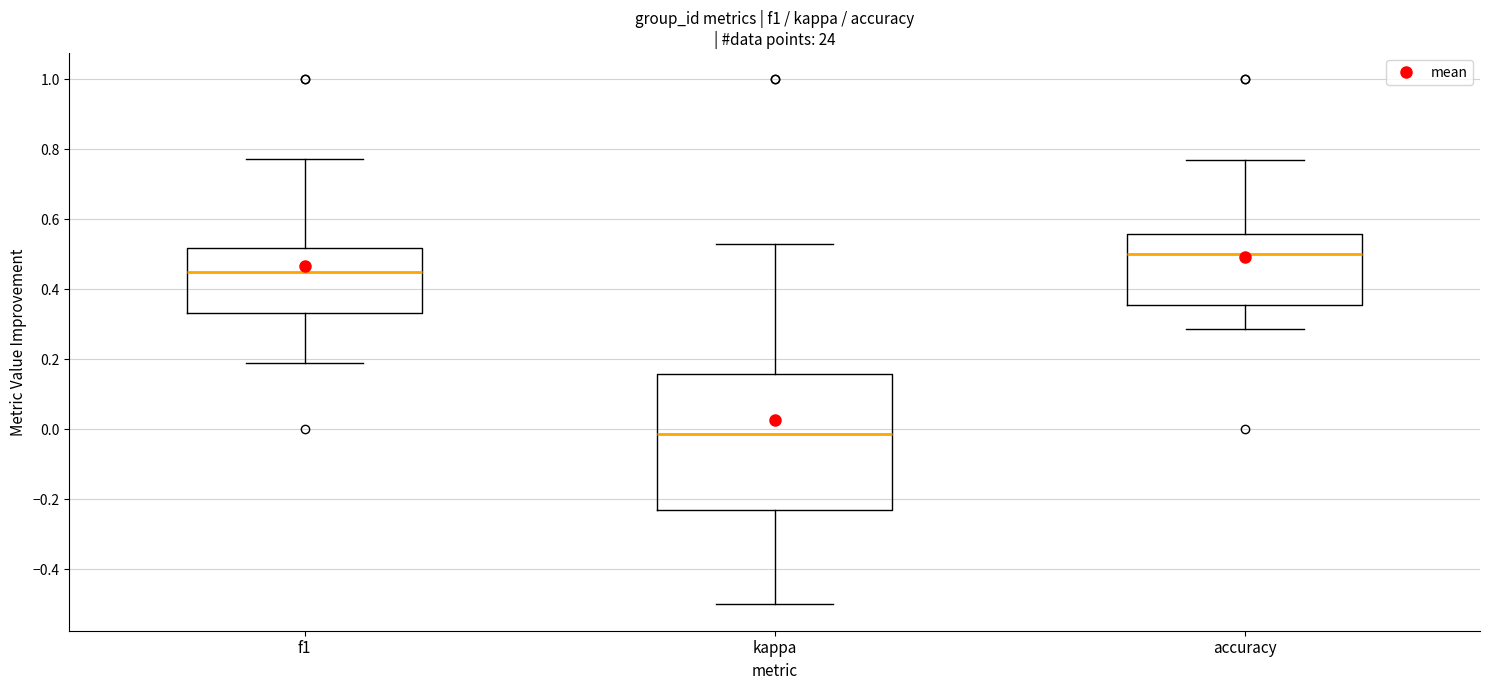

Reading left to right, read every box against the y-axis: the position of its median line, the range the box covers, and the ends of its whiskers. The values are not printed on the chart, so give them approximately, as read against the axis.

f1: median 0.46, box 0.34 to 0.52, whiskers 0.20 to 0.78
kappa: median -0.02, box -0.22 to 0.16, whiskers -0.50 to 0.54
accuracy: median 0.50, box 0.36 to 0.56, whiskers 0.28 to 0.76